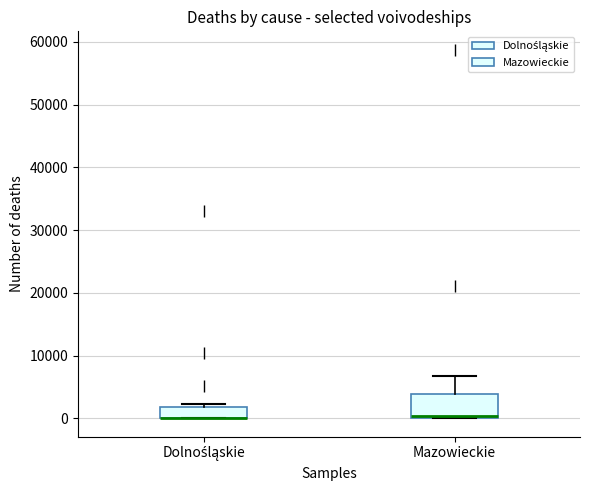

Which box is the tallest, from its lower edge to its upper edge?

Mazowieckie